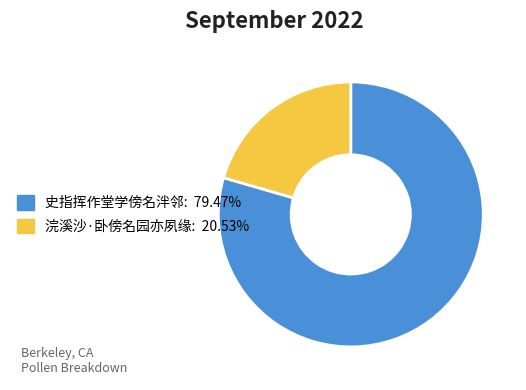

Which category has the smallest portion of the pie?

浣溪沙·卧傍名园亦夙缘